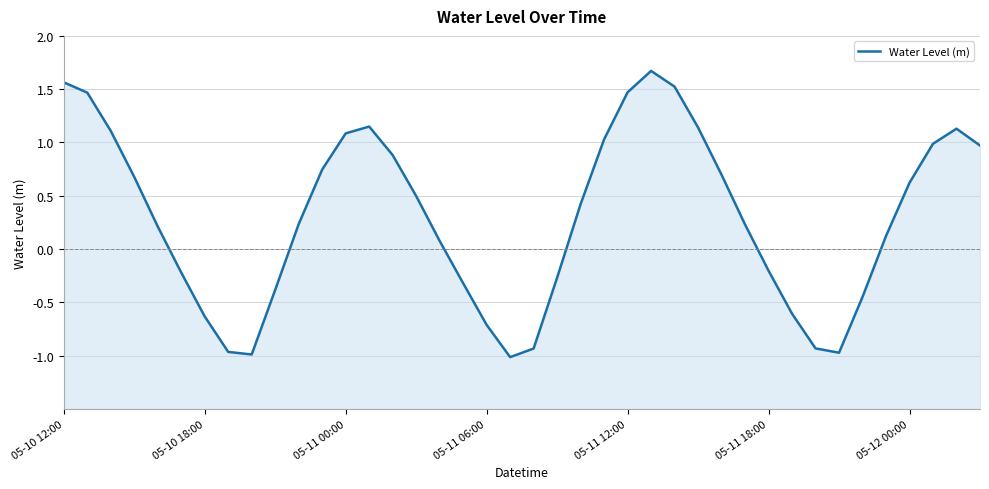

At which category does the chart reach its minimum across all series?

19